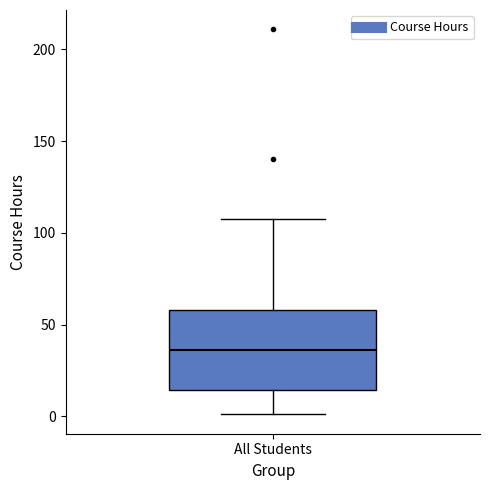

Transcribe this box plot: give where the median line is, the range the box spans, and where the two whiskers end, as read against the y-axis. The values are not printed on the chart, so give them approximately, as read against the axis.

median 35, box 15 to 60, whiskers 0 to 110